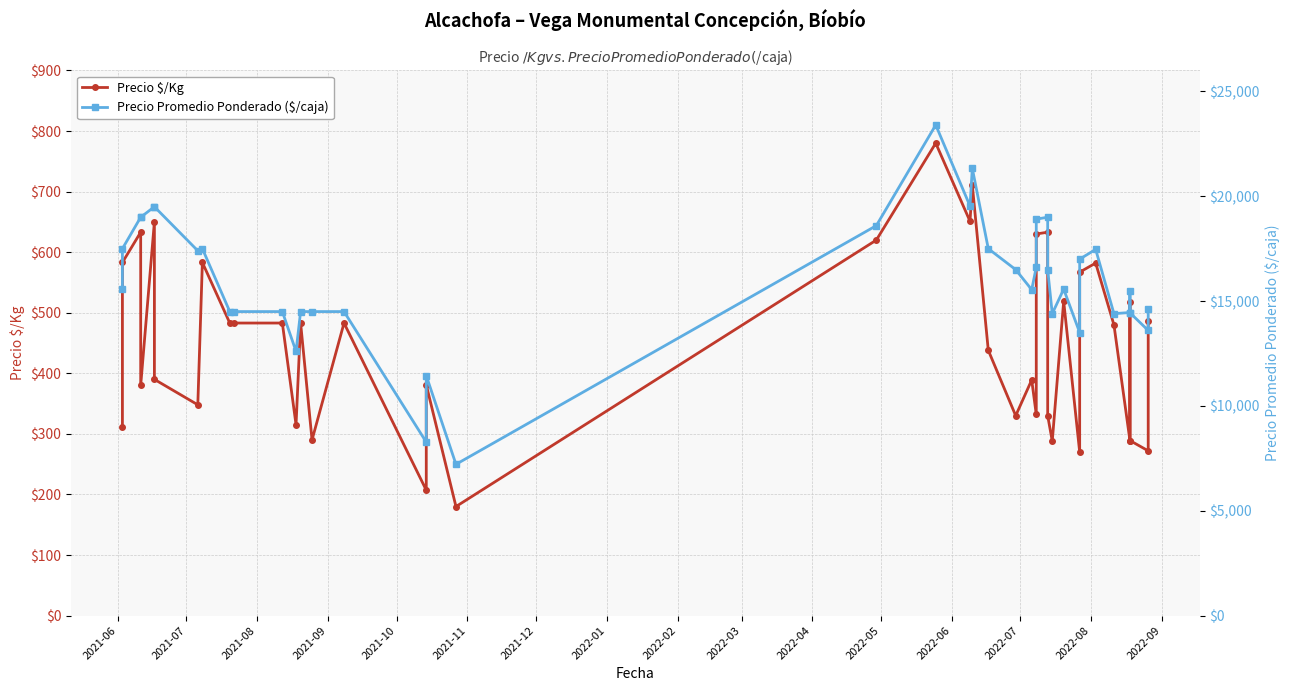

What is the minimum value shown in the chart?

180